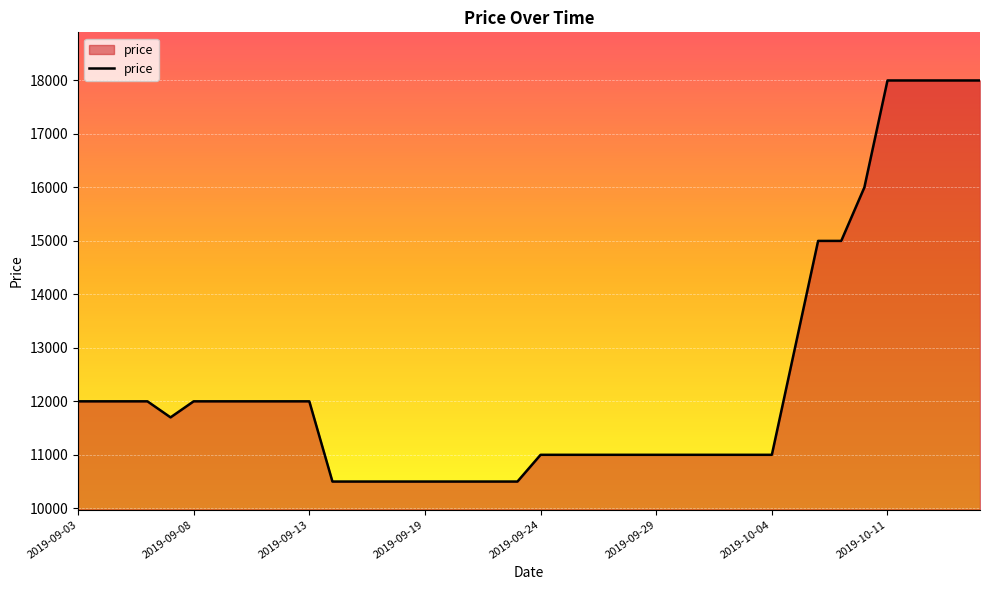

What is the maximum value shown in the chart?

18000